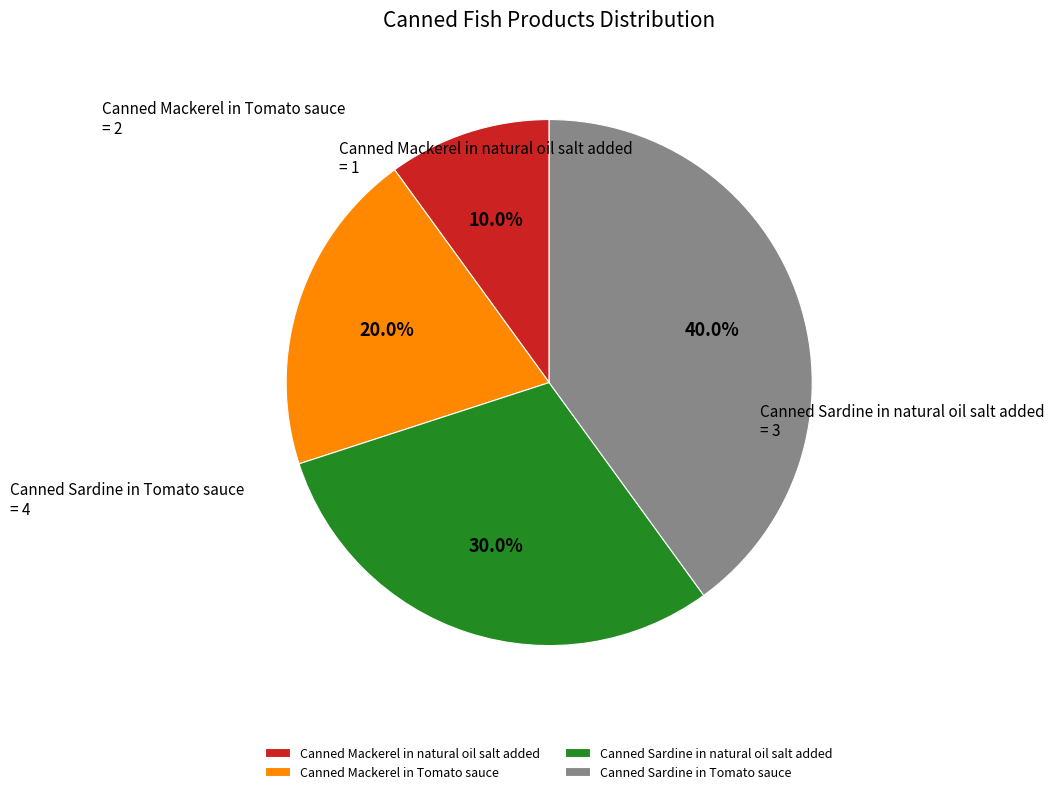

Is Canned Mackerel in natural oil salt added the majority of the pie?

No